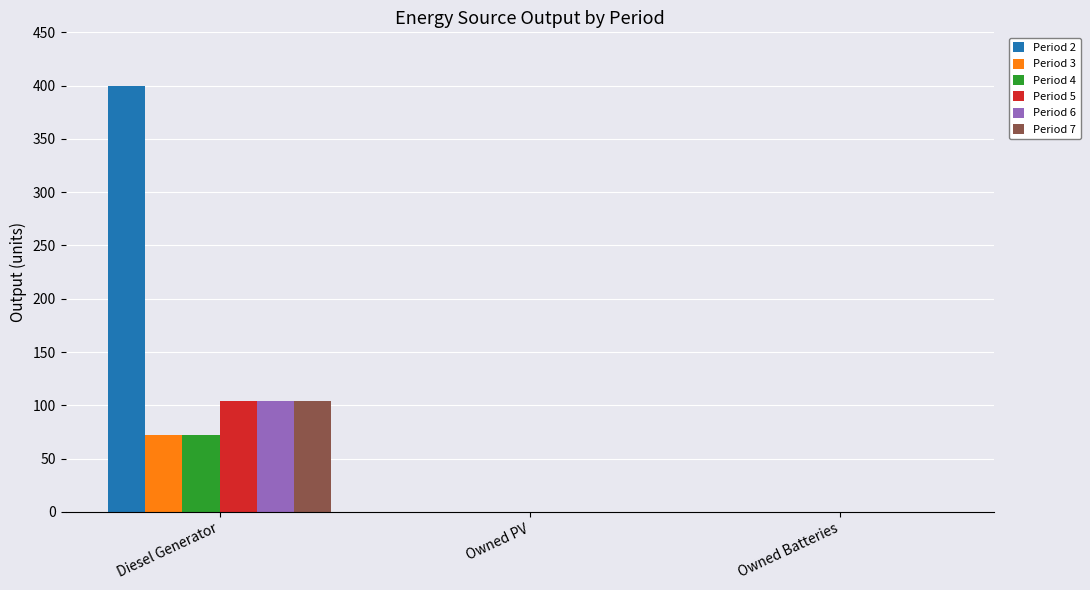

The value of Period 2 at Owned PV is 0. True or false?

True